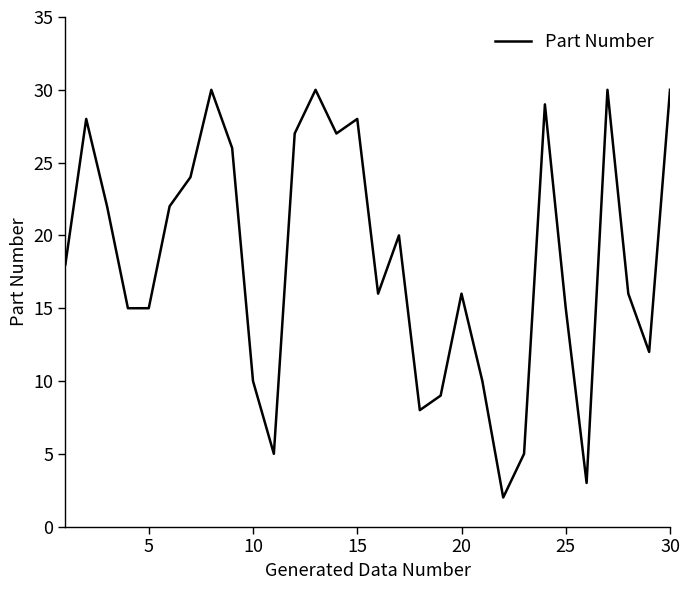

What is the greatest value displayed?

30